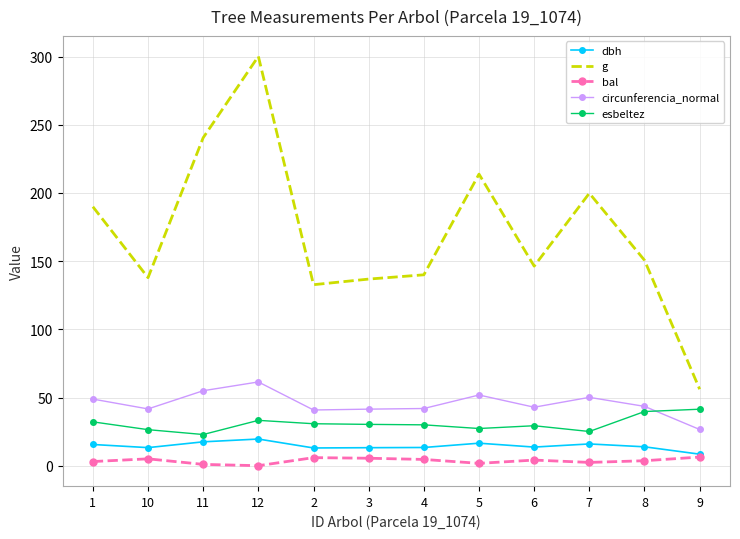

Which label corresponds to the largest value in the chart?

12